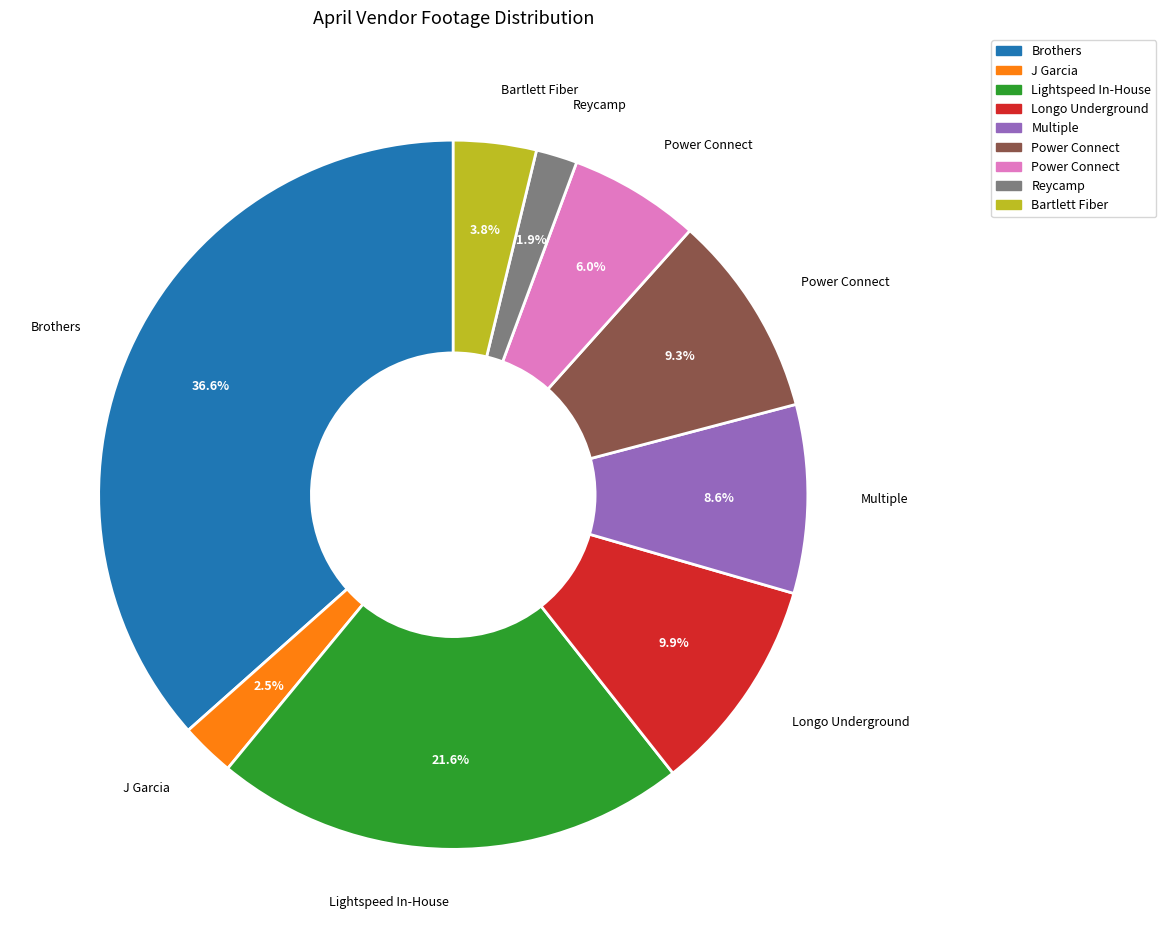

Does any single category account for the majority?

No